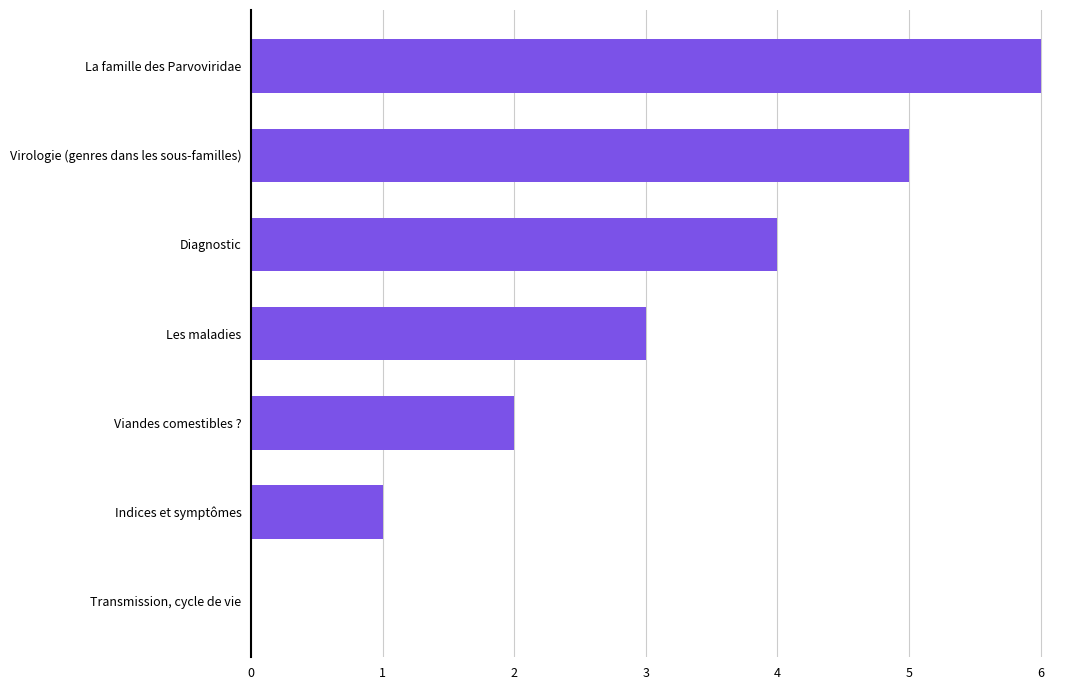

What is the change in value from Virologie (genres dans les sous-familles) to Indices et symptômes?

-4